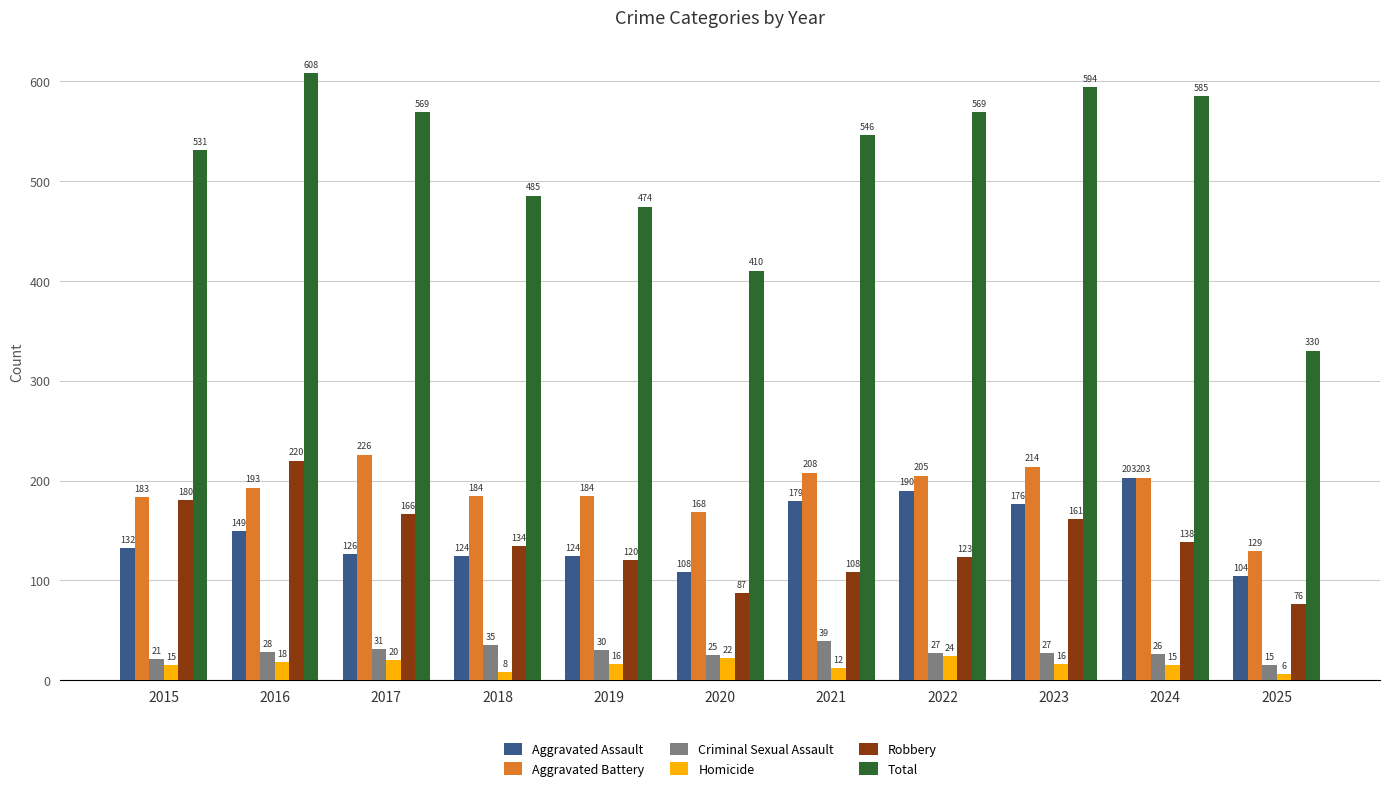

Which series changed the most between 2020 and 2024?

Total